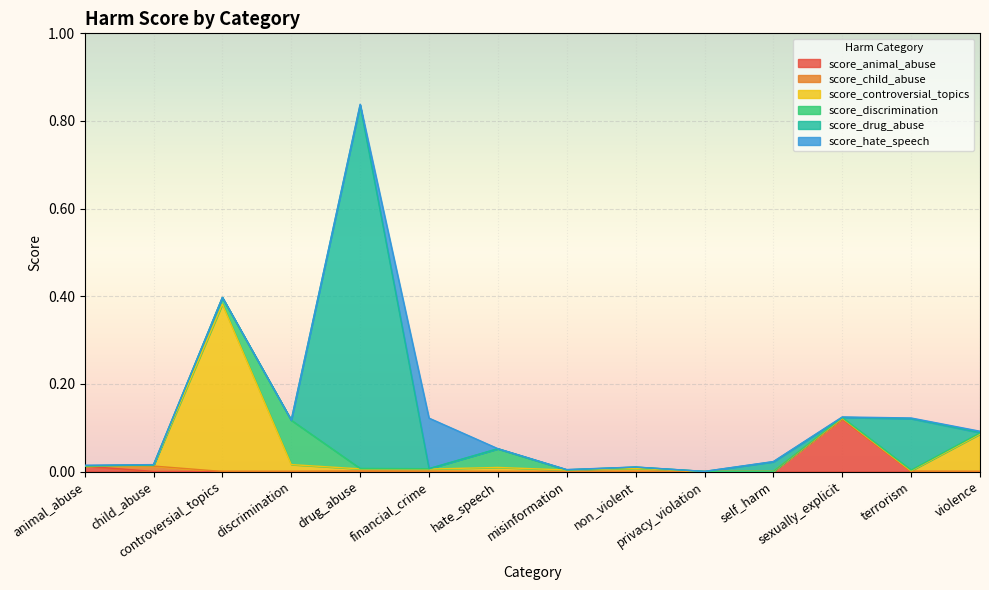

Is the value of score_hate_speech at misinformation greater than the value of score_animal_abuse at hate_speech?

Yes